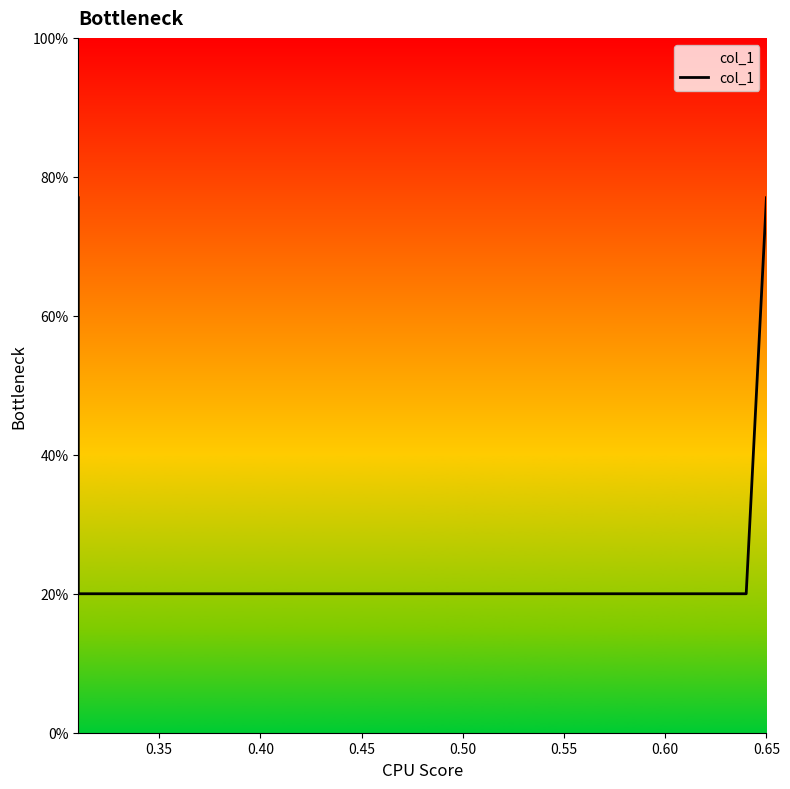

Is it true that the value at 0.35 is 0.1?

False